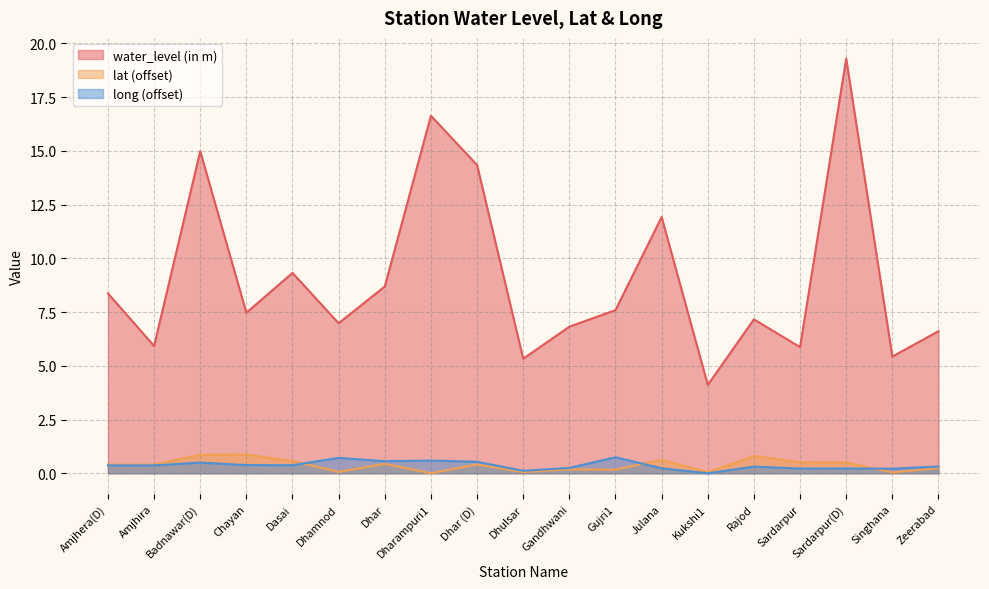

At Amjhira, list the series in order from smallest to largest.

long, lat, water_level (in m)